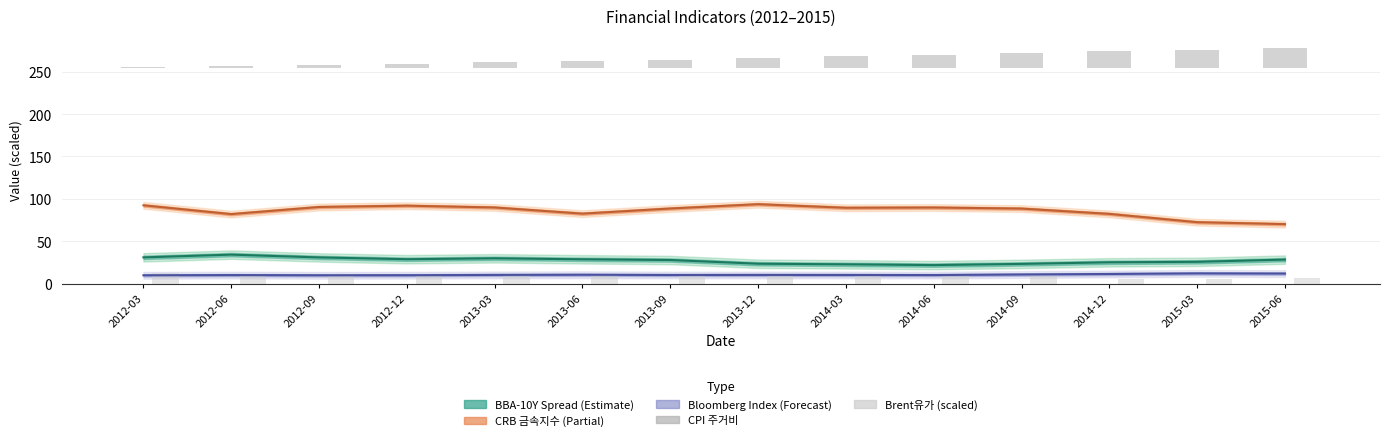

At which label does Brent유가 first exceed 10?

2012-03